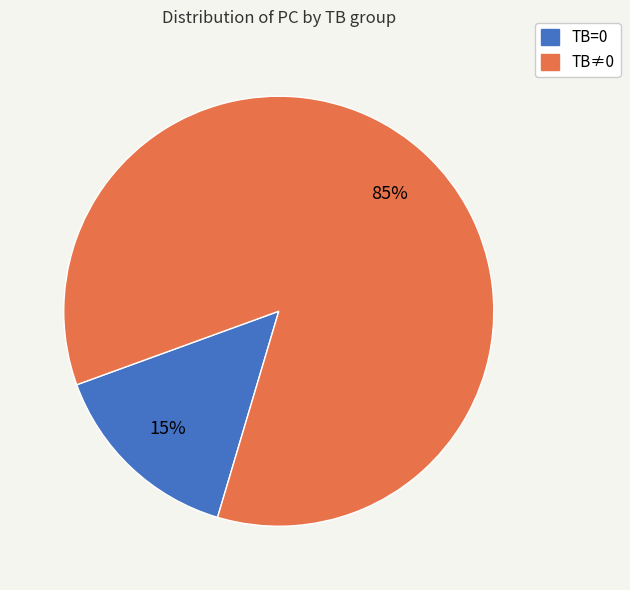

How many segments does this pie chart have?

2